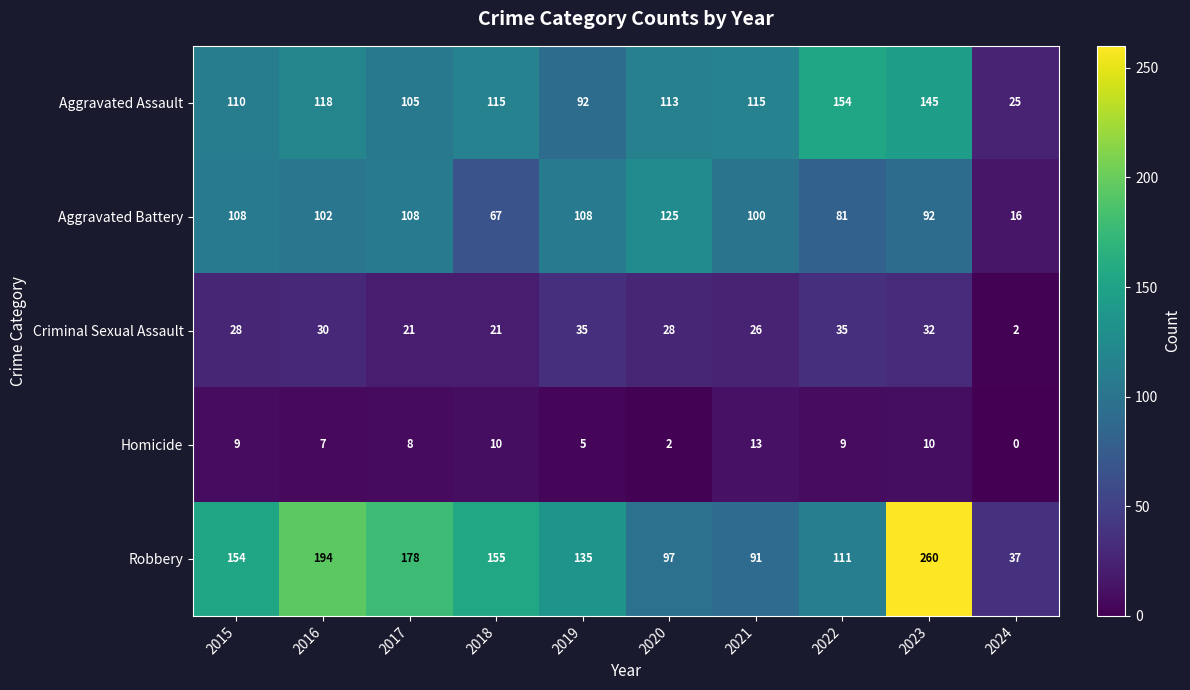

At how many categories does at least one series exceed 189?

2